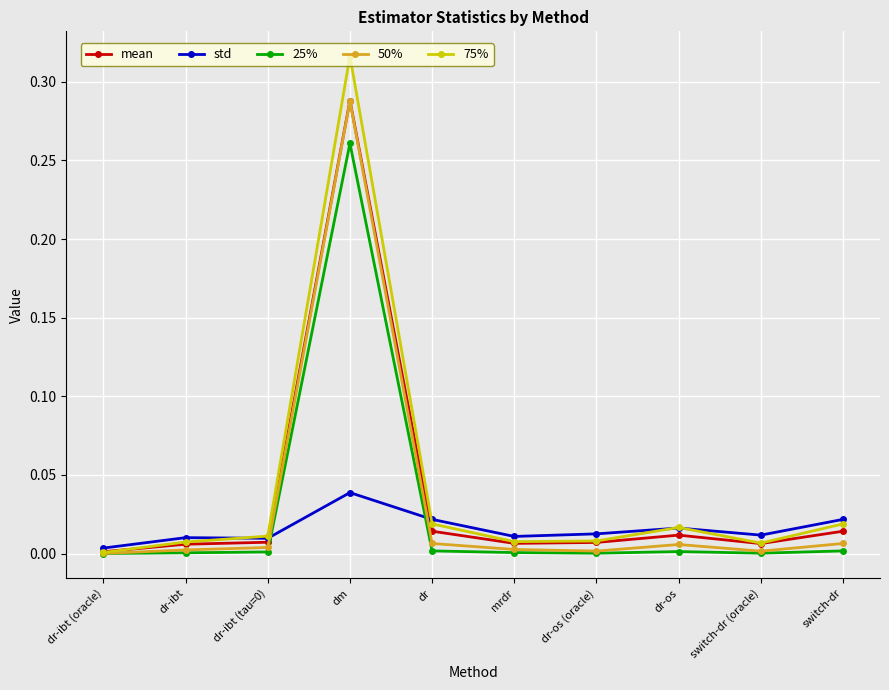

What is the label of the 9th point from the right?

dr-ibt